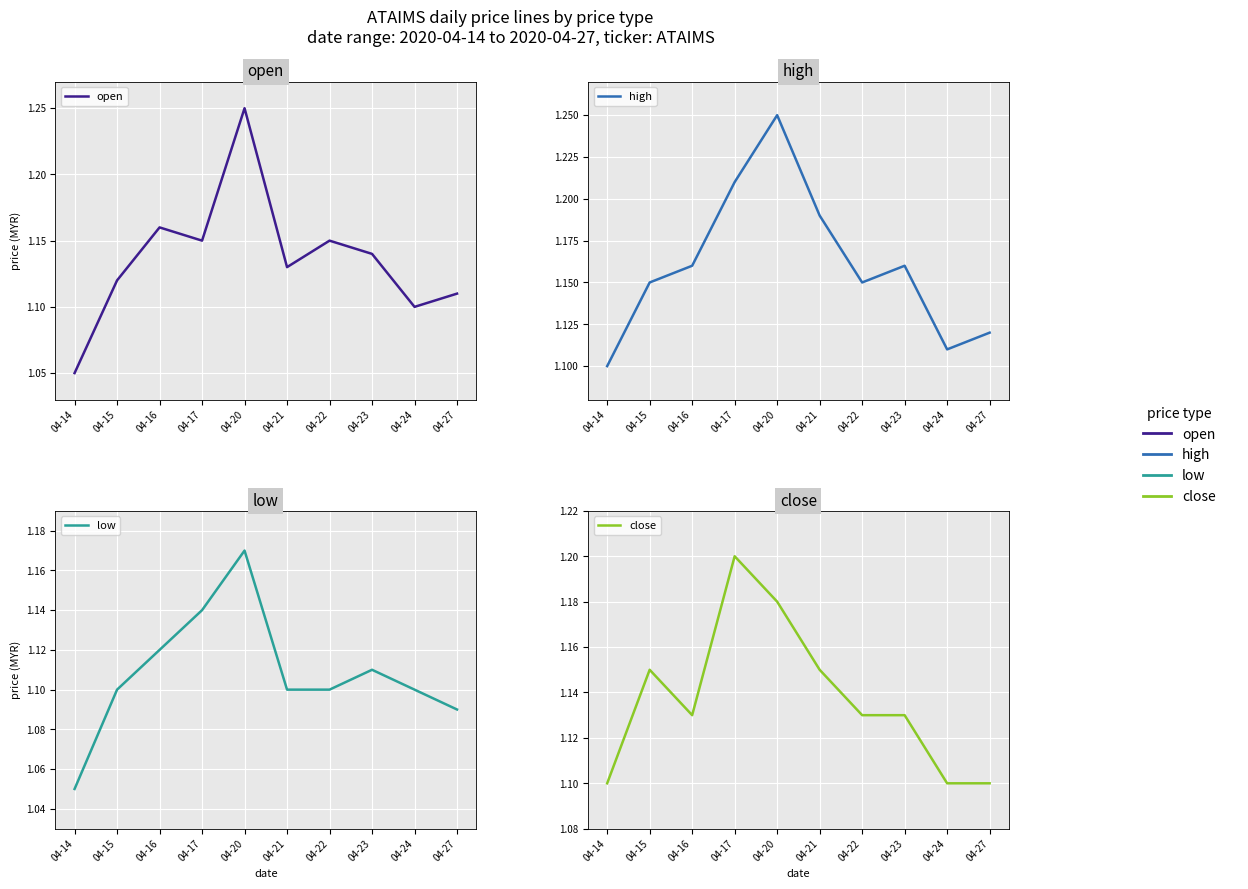

The close series shows 1.1 at 04-14. True or false?

True